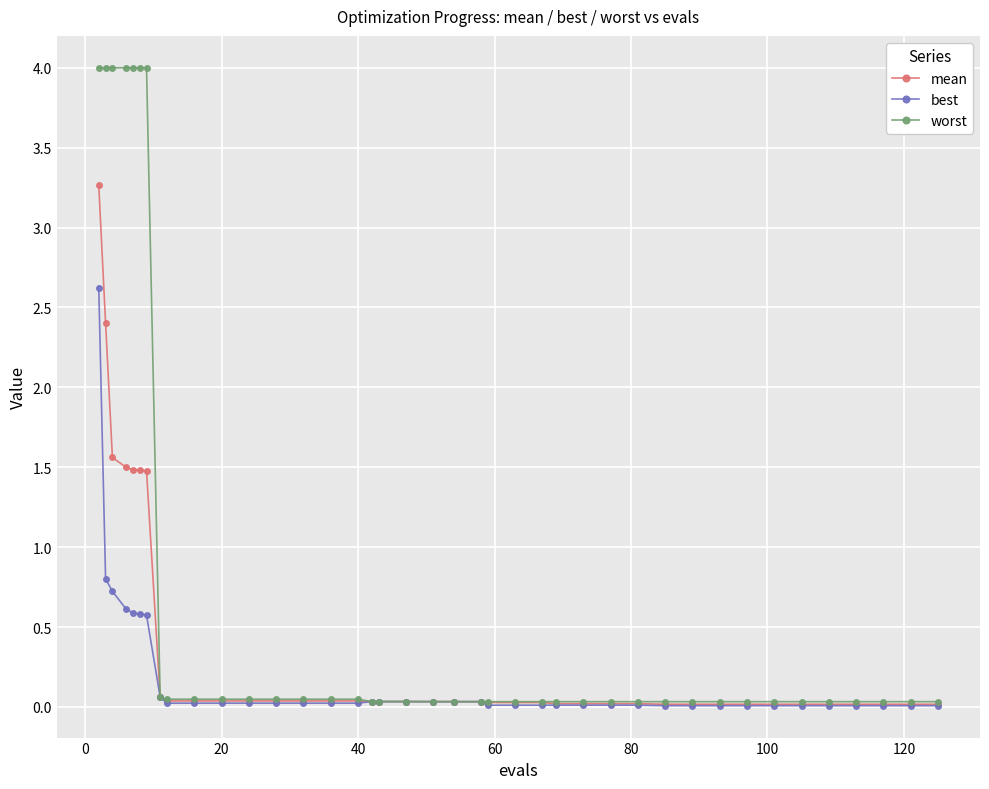

Which series has the largest total across all categories?

worst